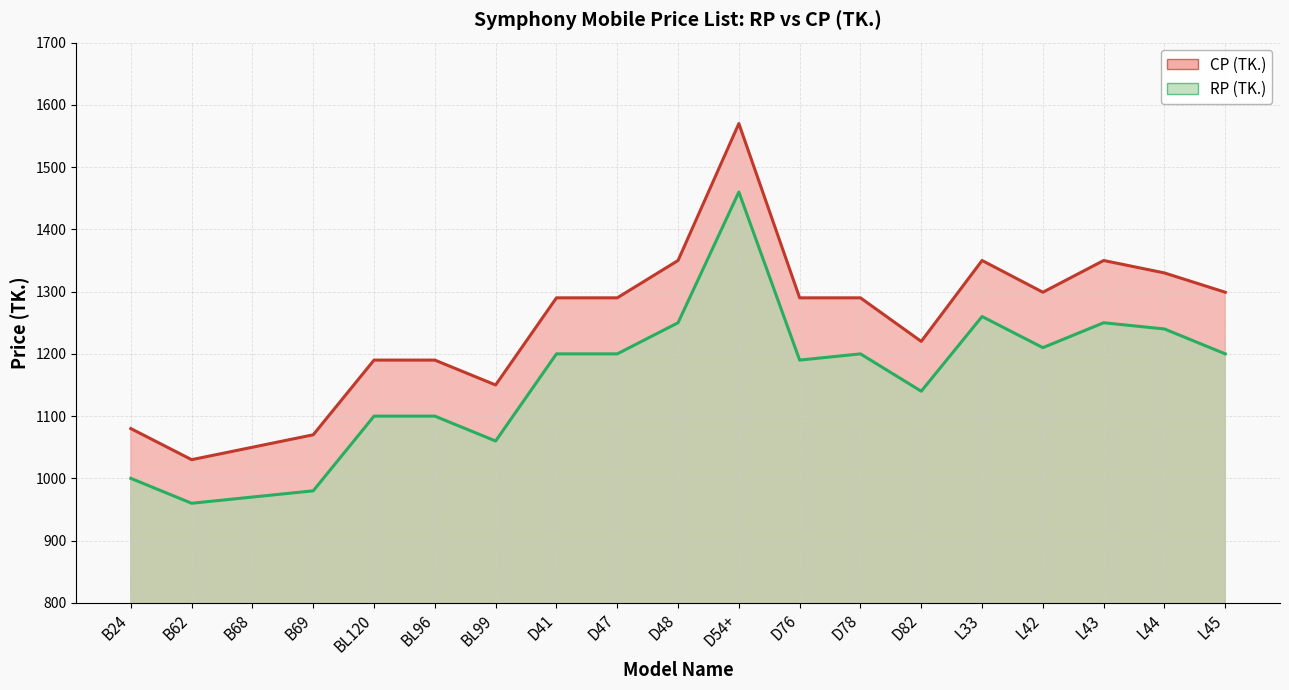

Rank the categories by CP (TK.) value from highest to lowest.

D54+, D48, L33, L43, L44, L42, L45, D41, D47, D76, D78, D82, BL120, BL96, BL99, B24, B69, B68, B62